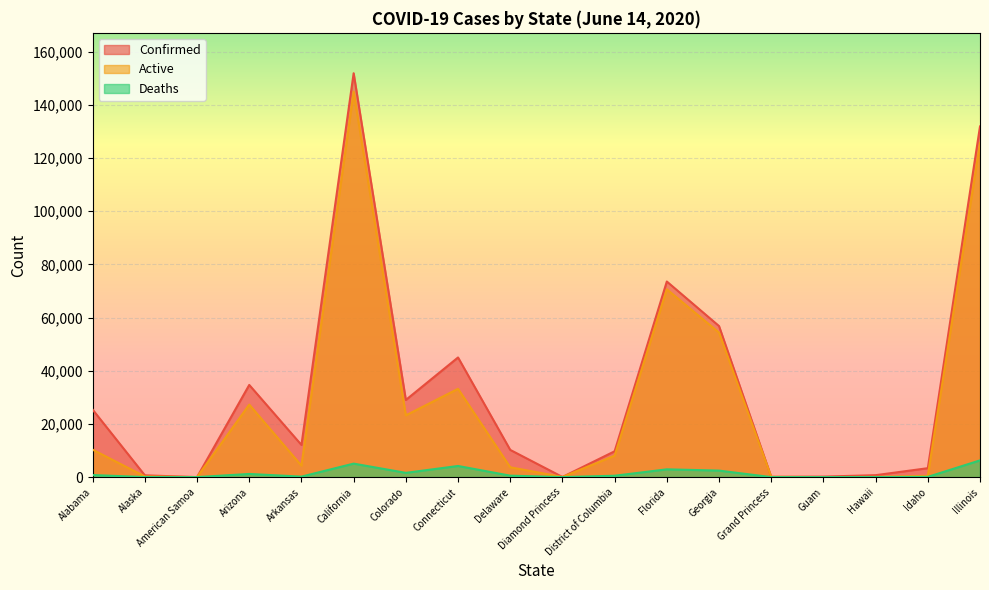

What is the difference between the Active values at Florida and Guam?

70617